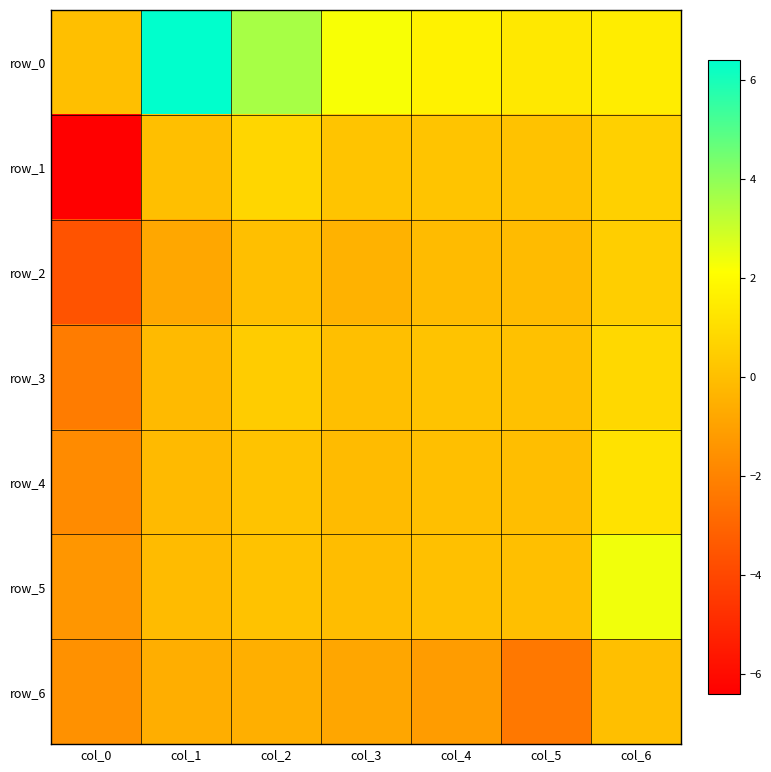

How many distinct data groups are displayed?

7